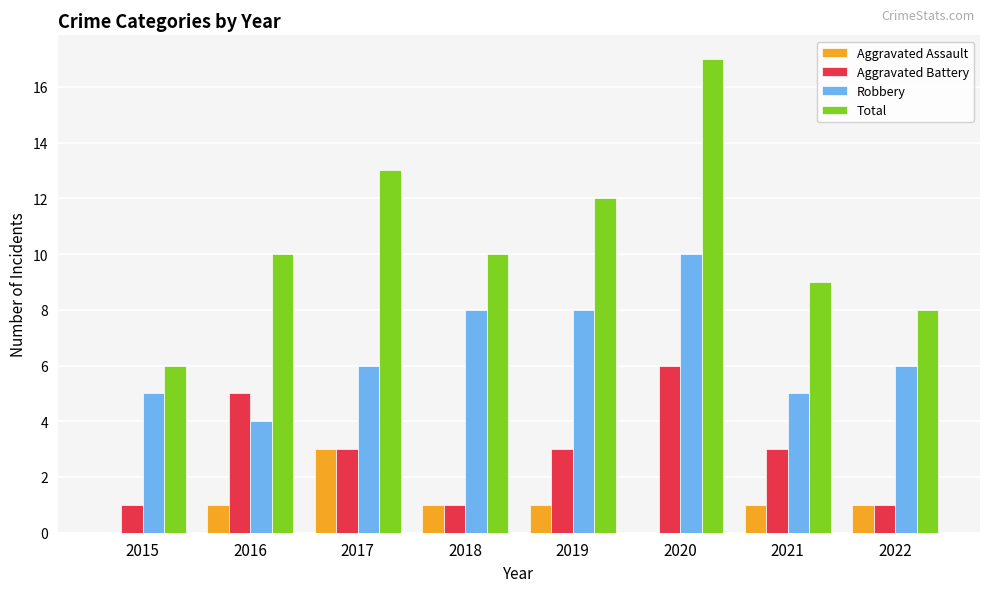

True or false: Robbery has a value of 8 at 2019.

True